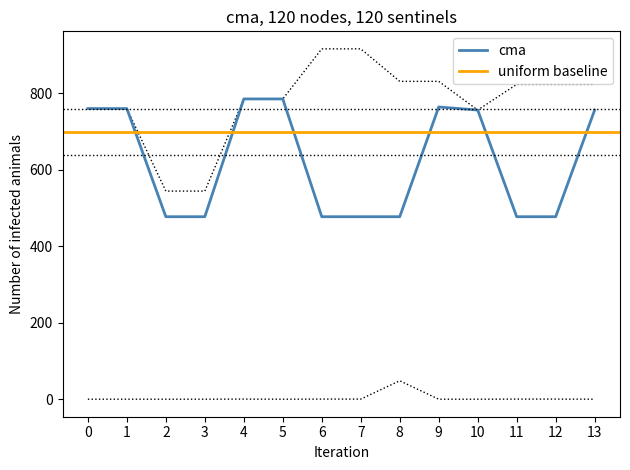

At how many categories does at least one series exceed 254?

14